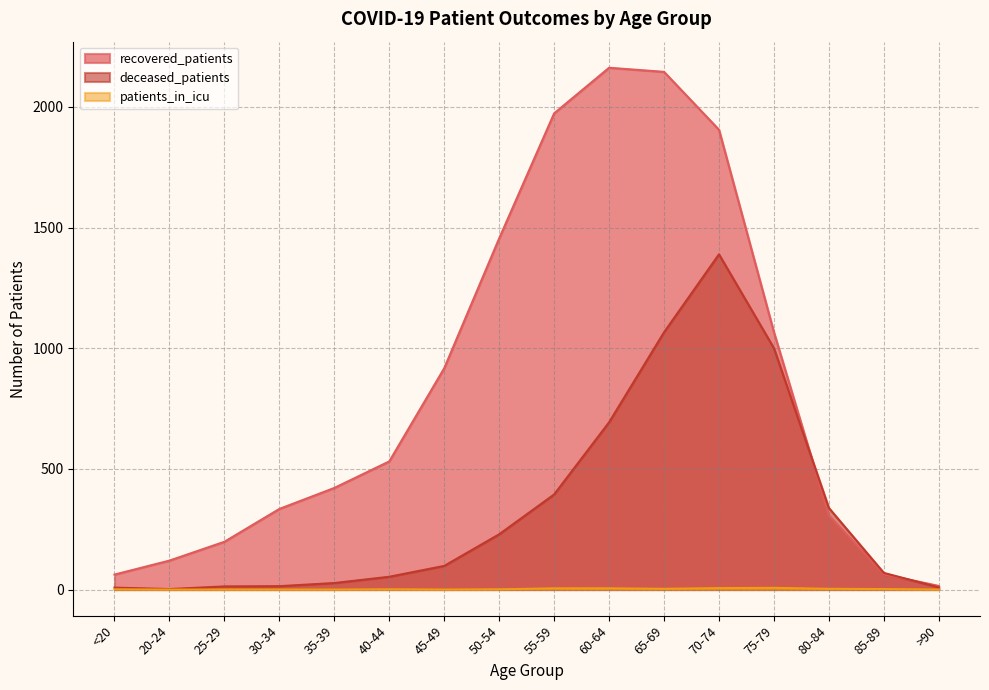

The patients_in_icu series shows -3 at 45-49. True or false?

False